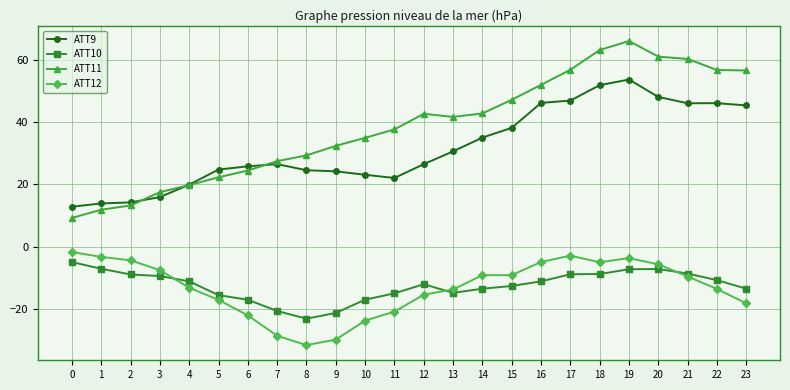

What is the average value of the ATT12 series?

-13.2